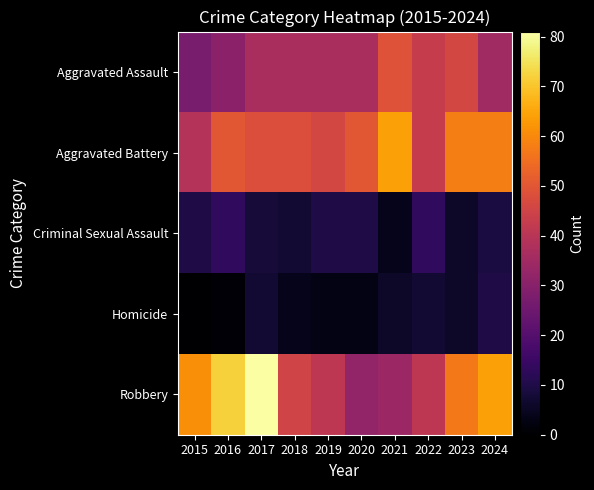

Which series has the largest total across all categories?

Robbery